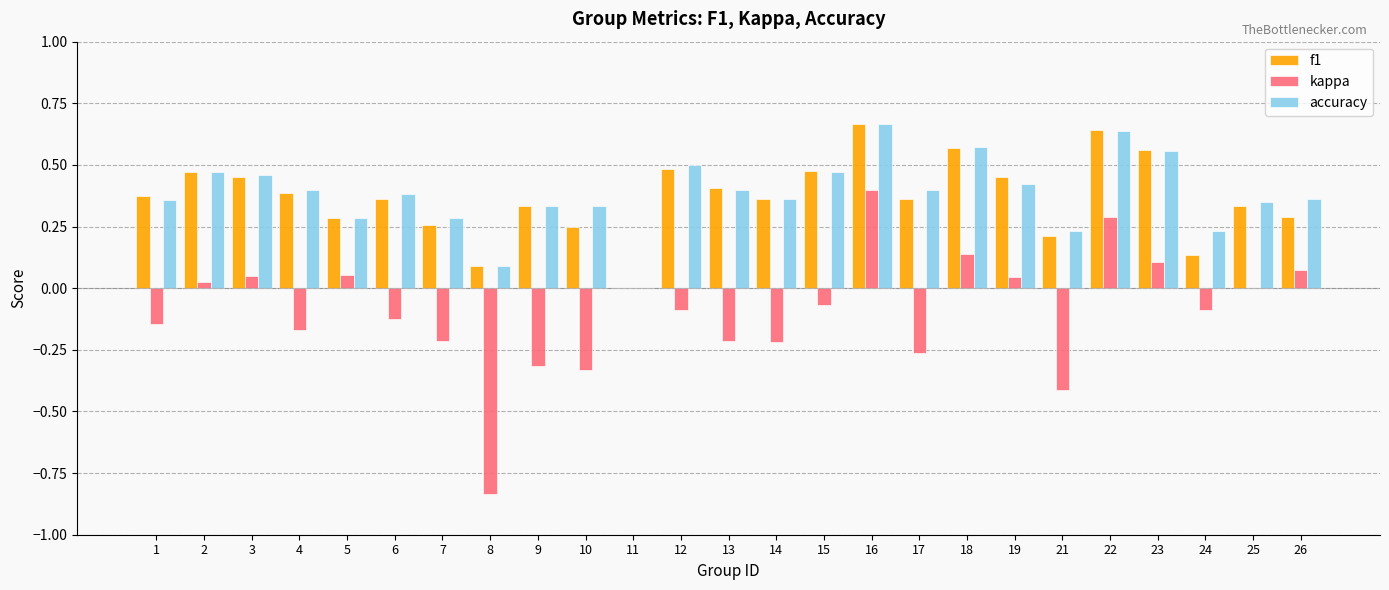

What is the sum of all accuracy values?

9.6